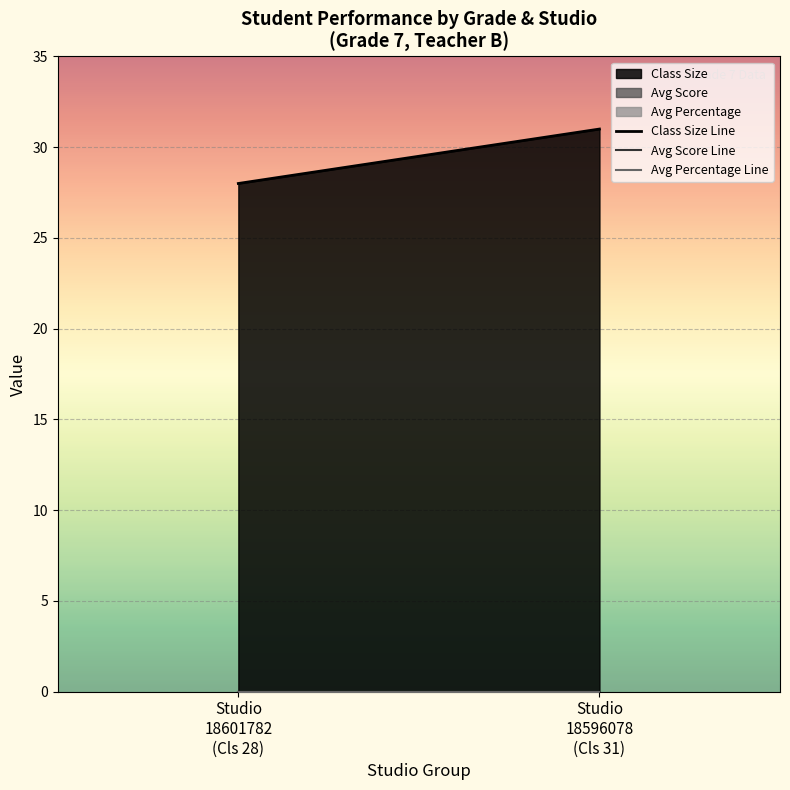

Count the number of data series in this chart.

3